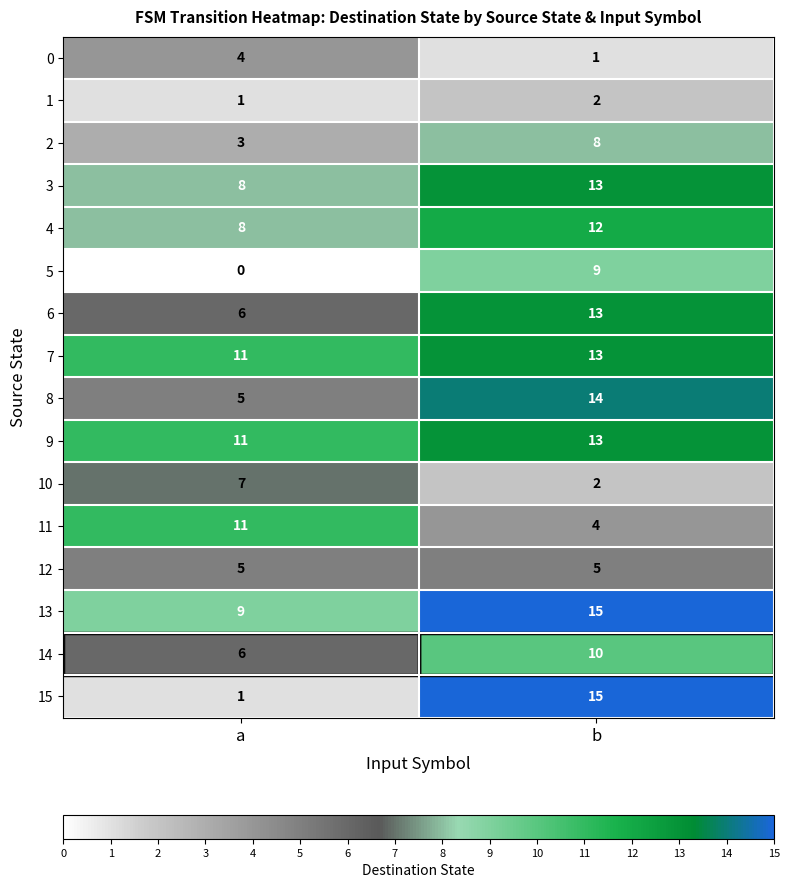

What is the difference between the highest and lowest values at b?

14